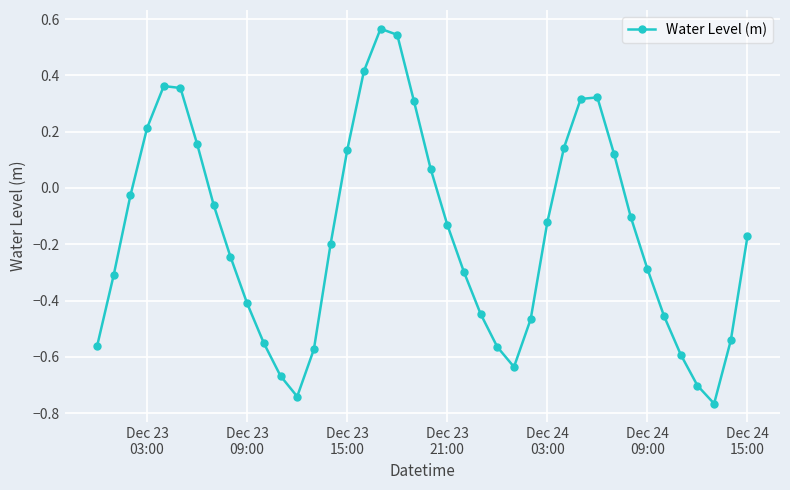

What is the difference between the maximum and minimum values?

1.3